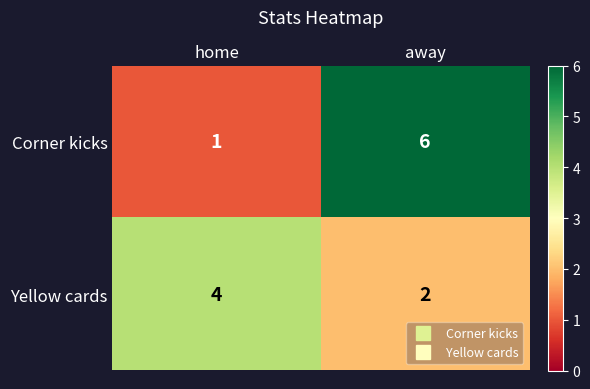

Is the value of Corner kicks at away greater than the value of Yellow cards at home?

Yes